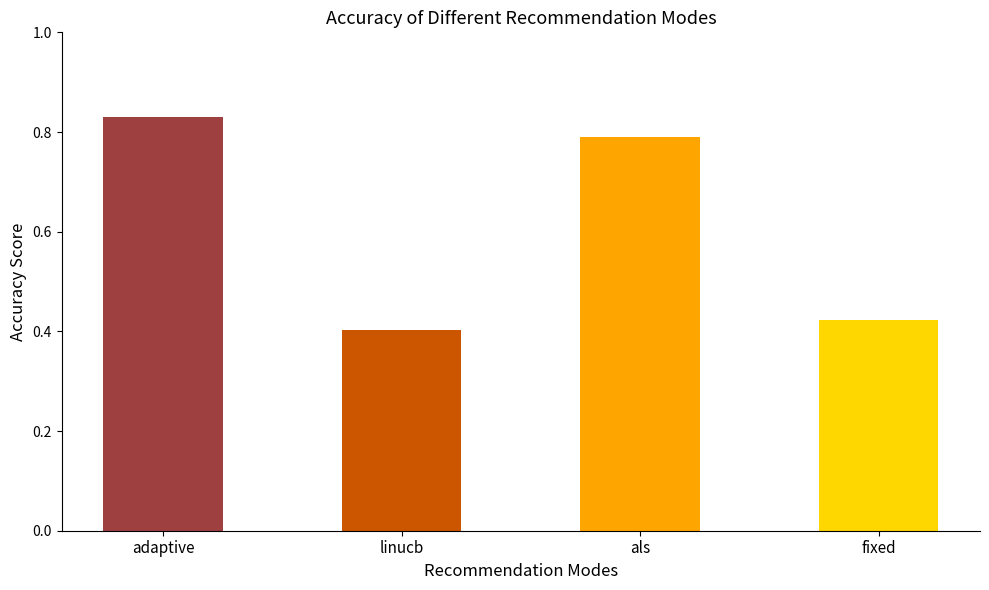

At which label is the value closest to 0?

linucb